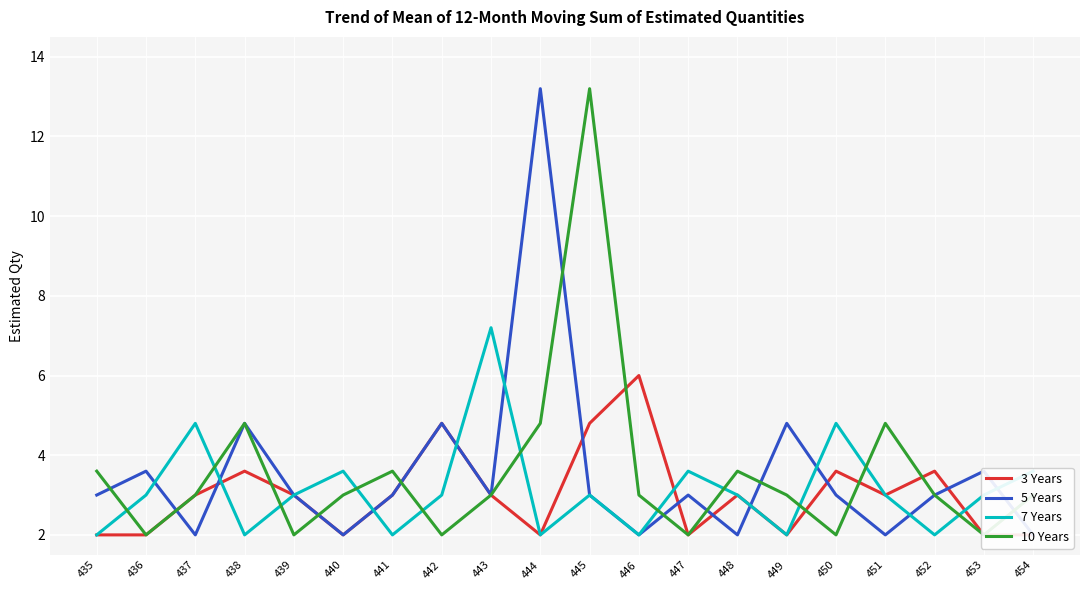

What is the average value of the 3 Years series?

3.0